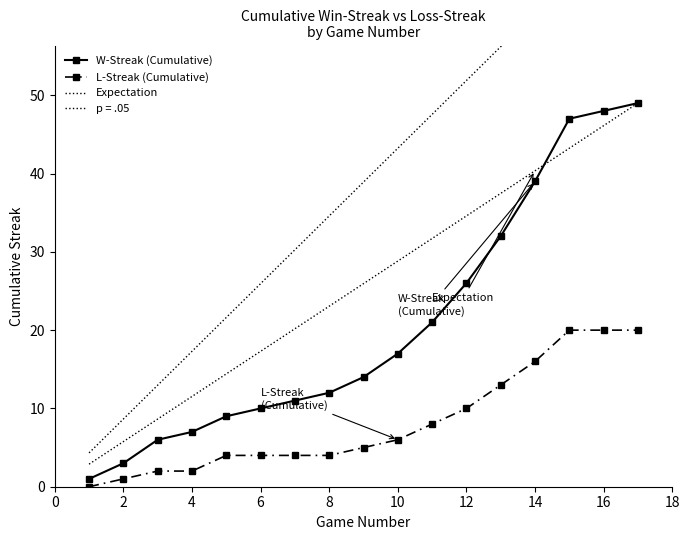

Which series changed the most between 2 and 14?

W-Streak (Cumulative)